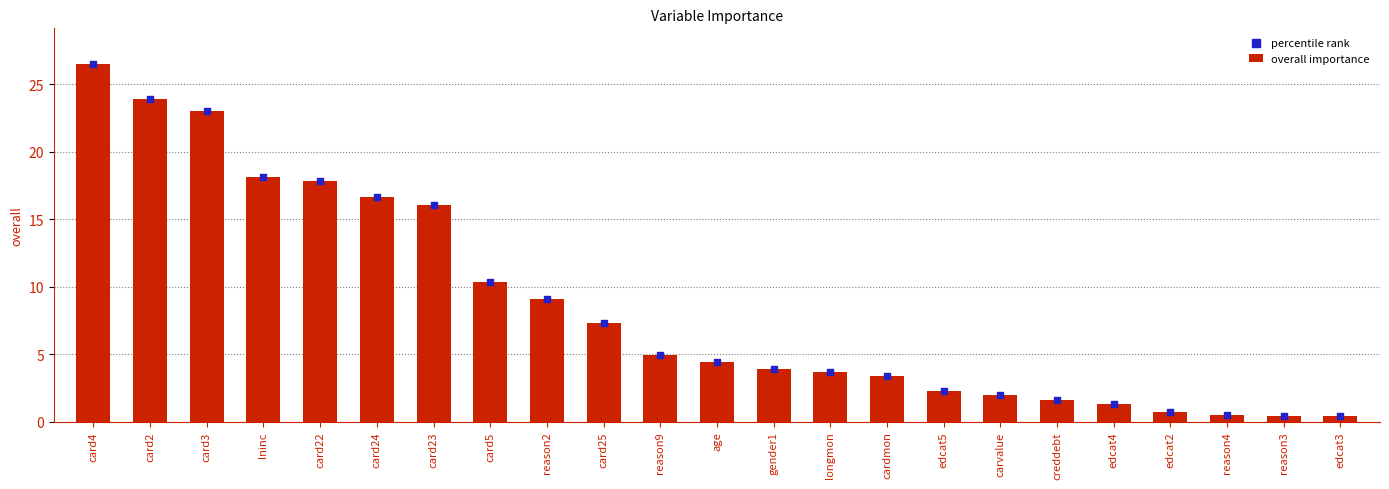

Which series reaches the maximum Y coordinate?

overall importance